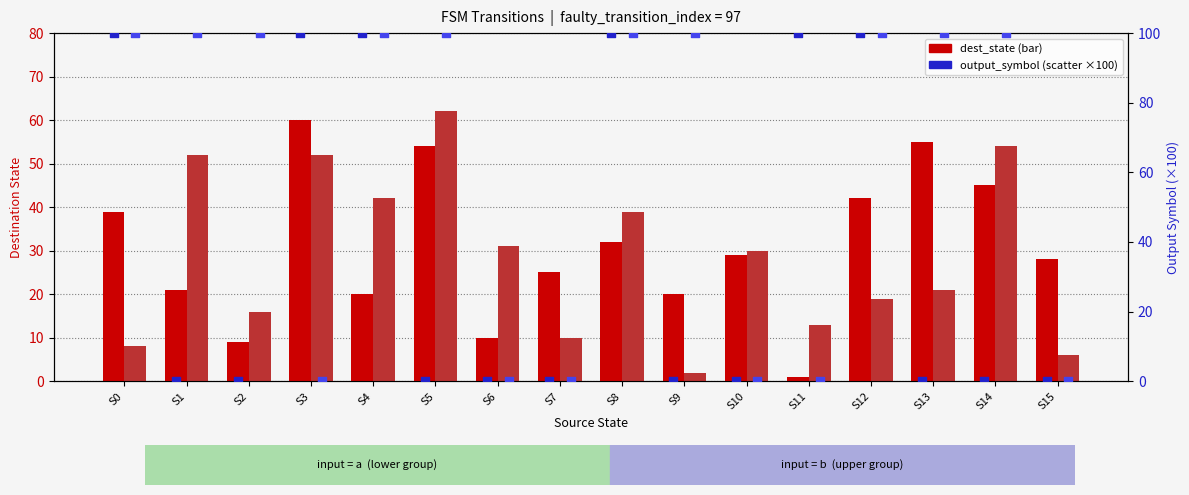

Is the value of dest_state (input=b) at S13 greater than the value of output (input=b) at S11?

Yes